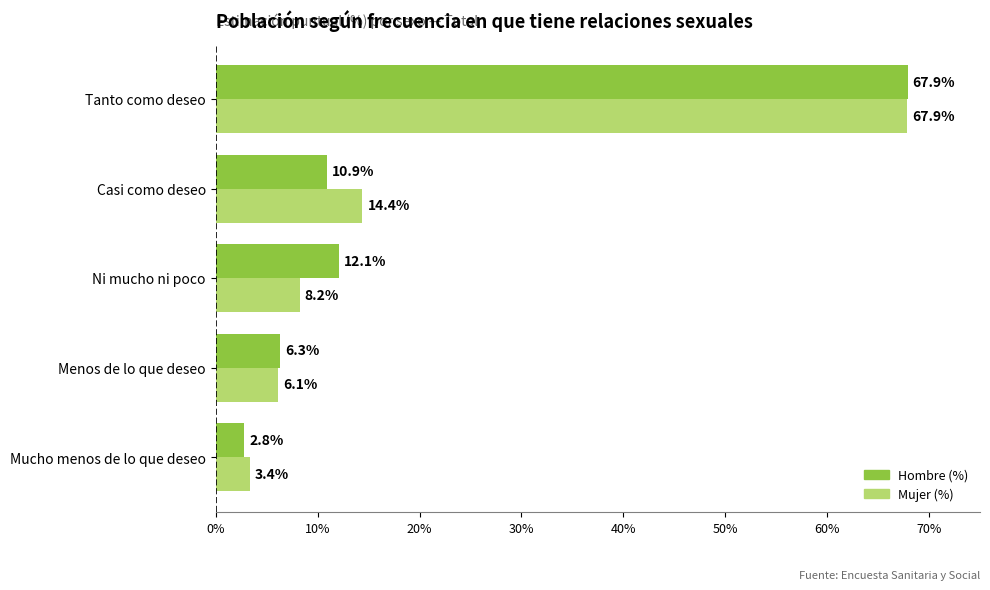

At Casi como deseo, list the series in order from largest to smallest.

Mujer (%), Hombre (%)